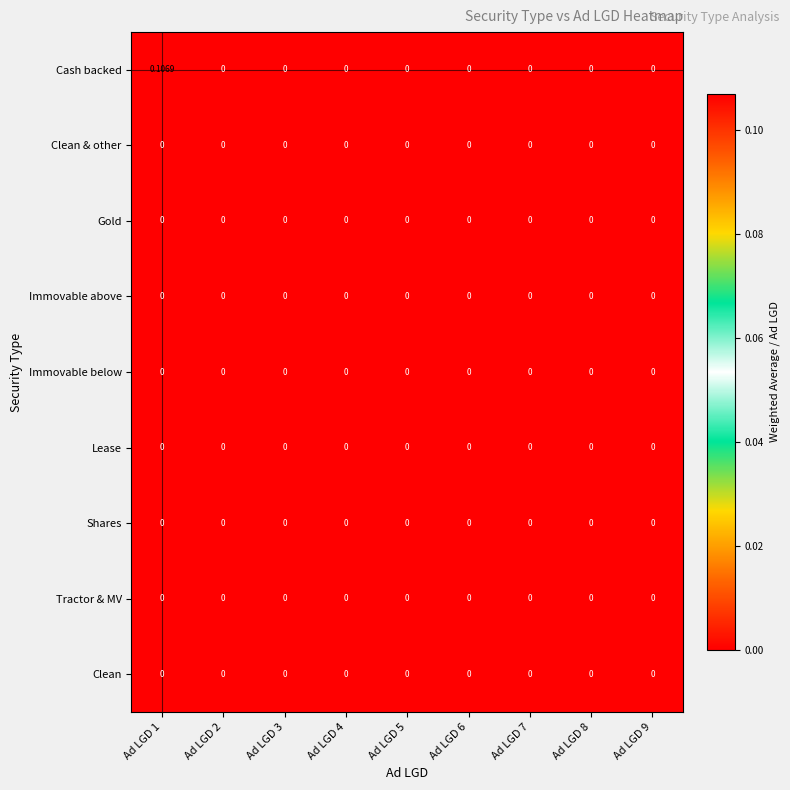

Which series has the largest range (max minus min)?

Cash backed